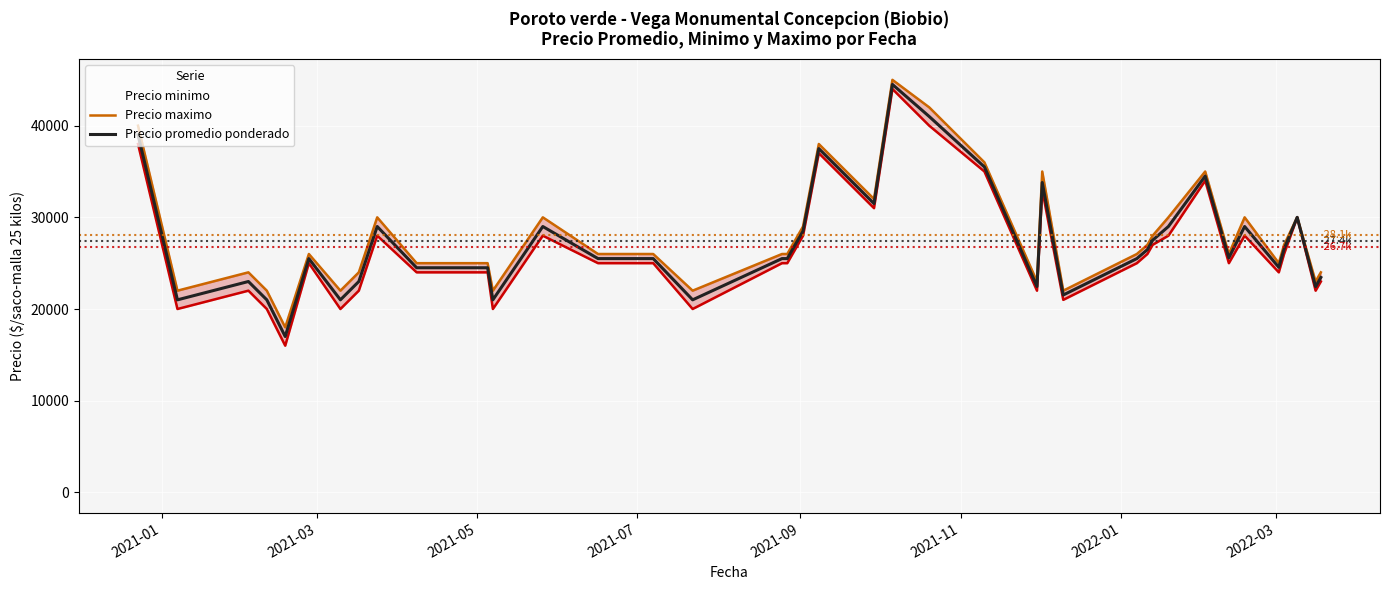

How many lines are shown in the chart?

3